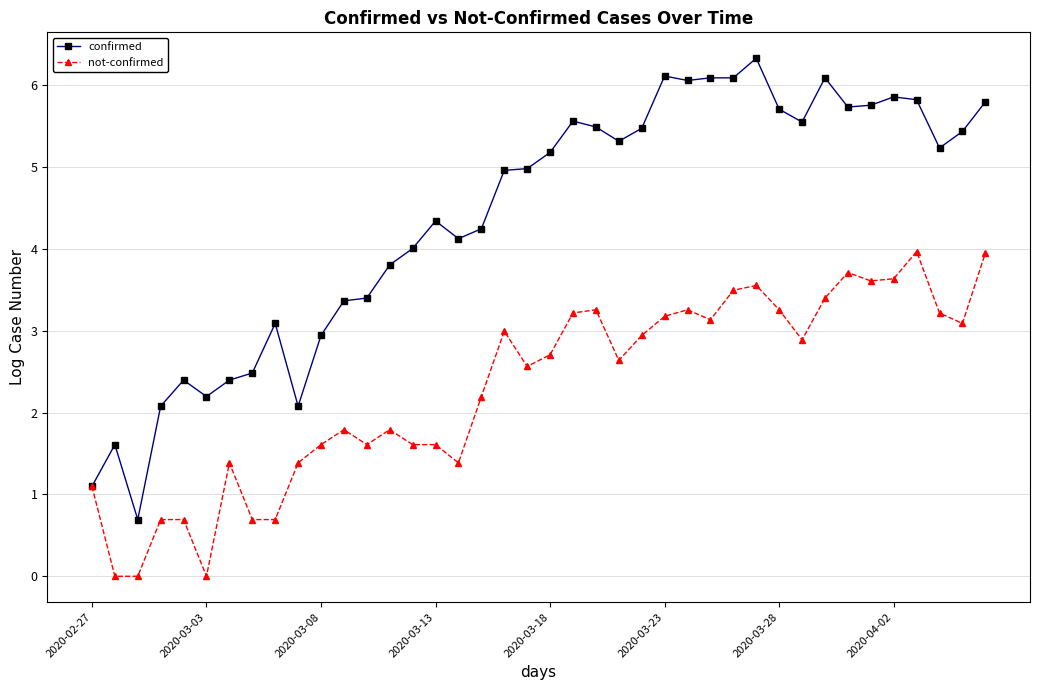

Which series has the largest range (max minus min)?

confirmed